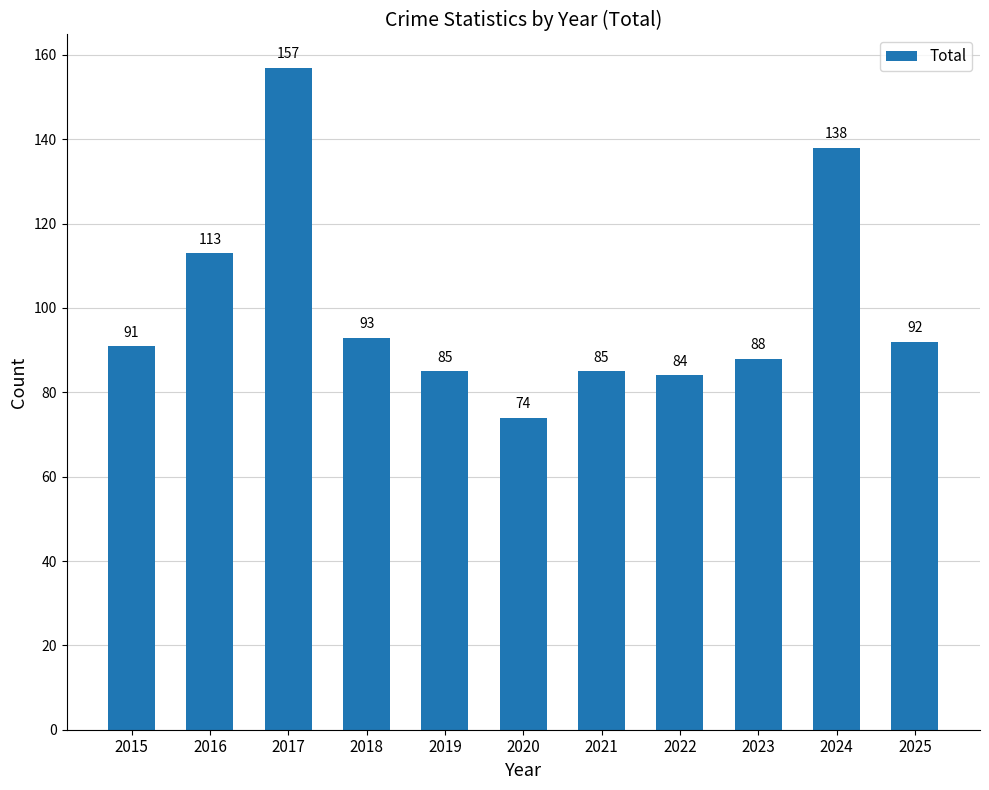

What is the difference between the second highest and minimum values?

64